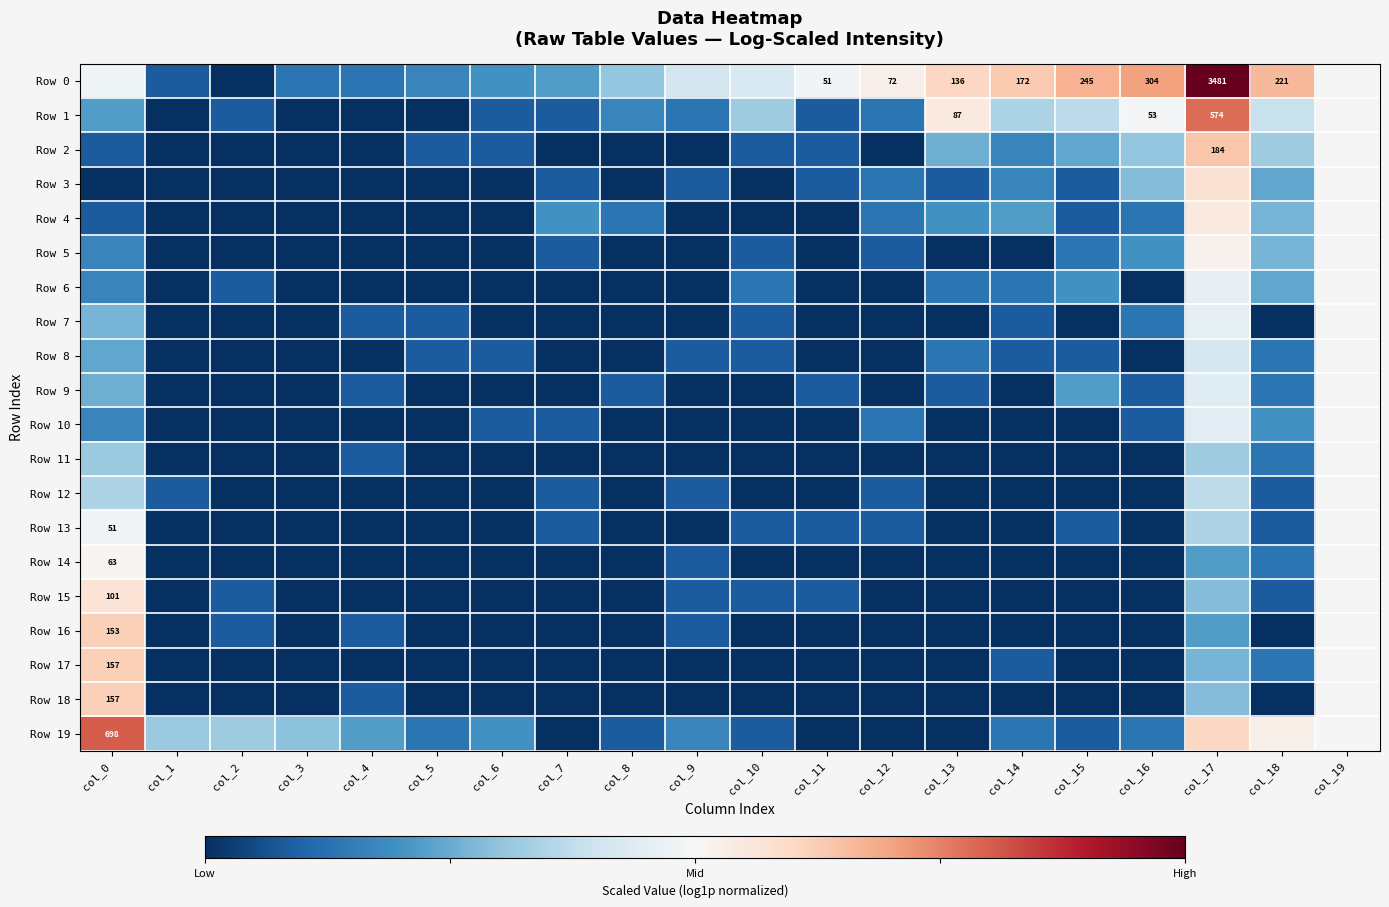

How many series are shown in this chart?

20